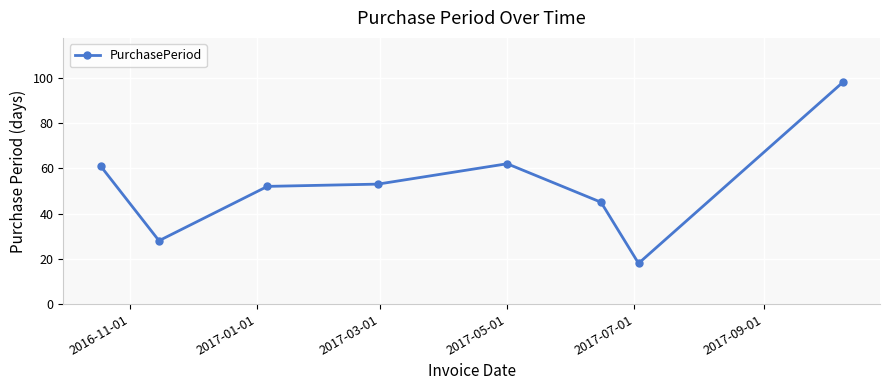

What is the value of the 5th point from the left?

62